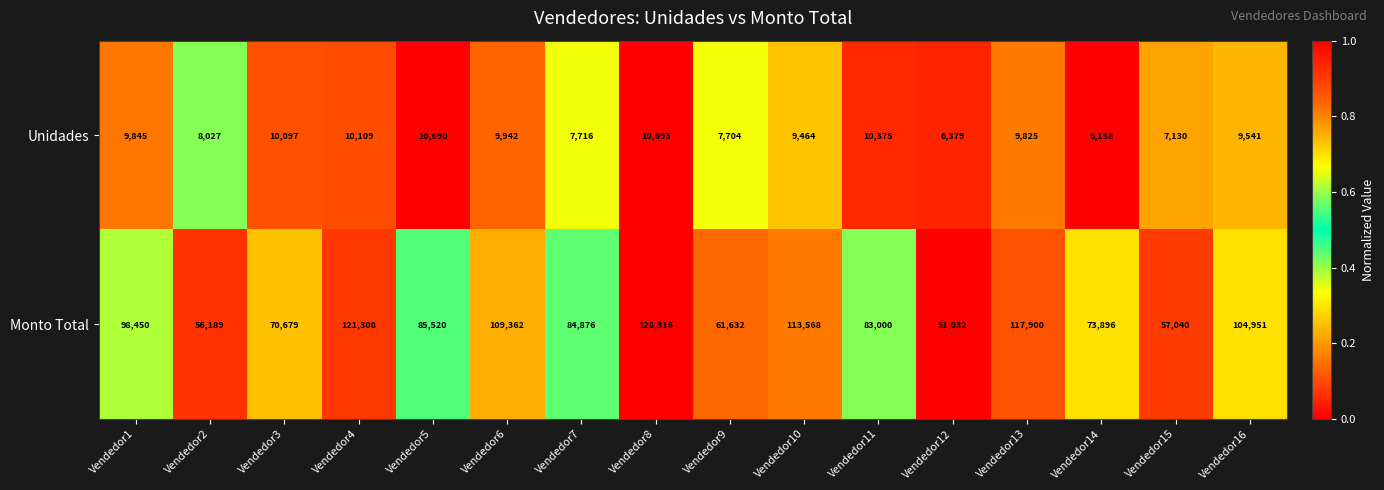

The value of Monto Total at Vendedor3 is 70679. True or false?

True